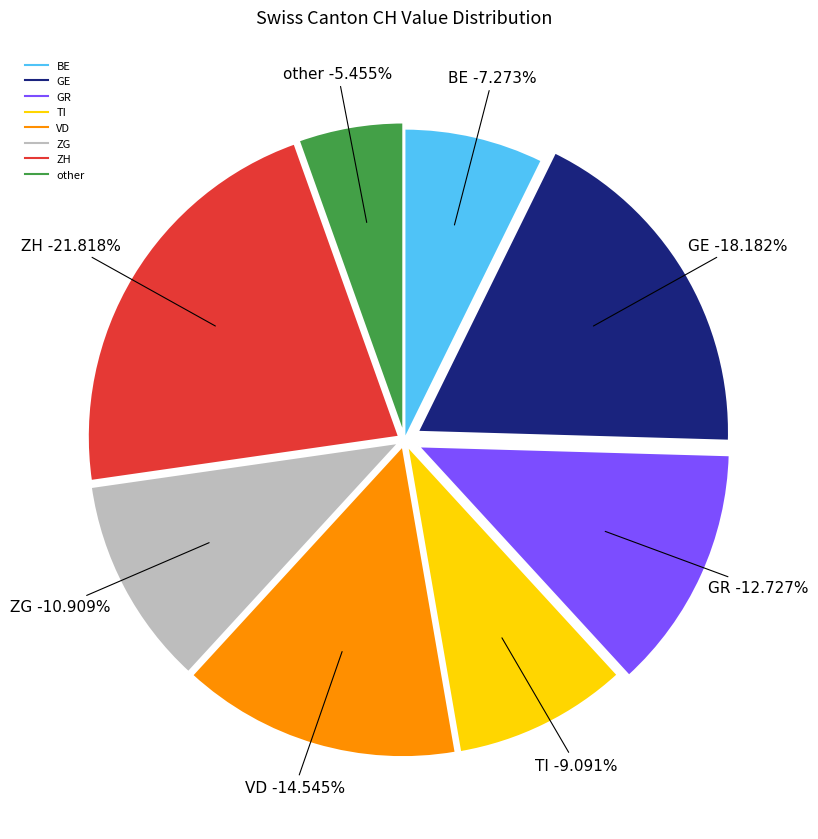

Is there any slice that represents more than half of the pie?

No